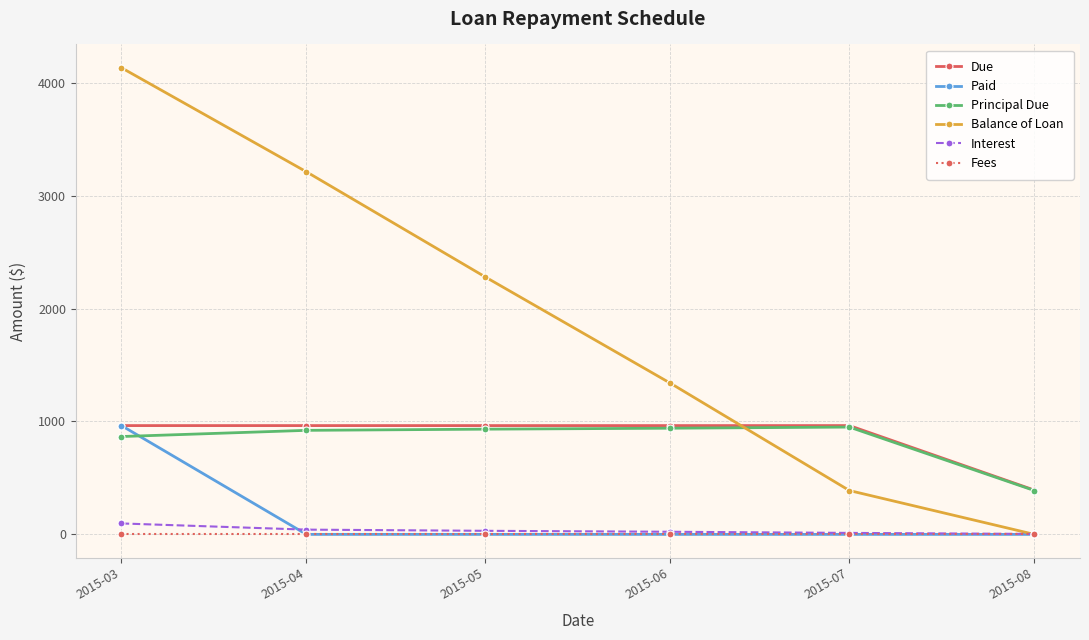

True or false: Paid has a value of 0.0 at 2015-04.

True